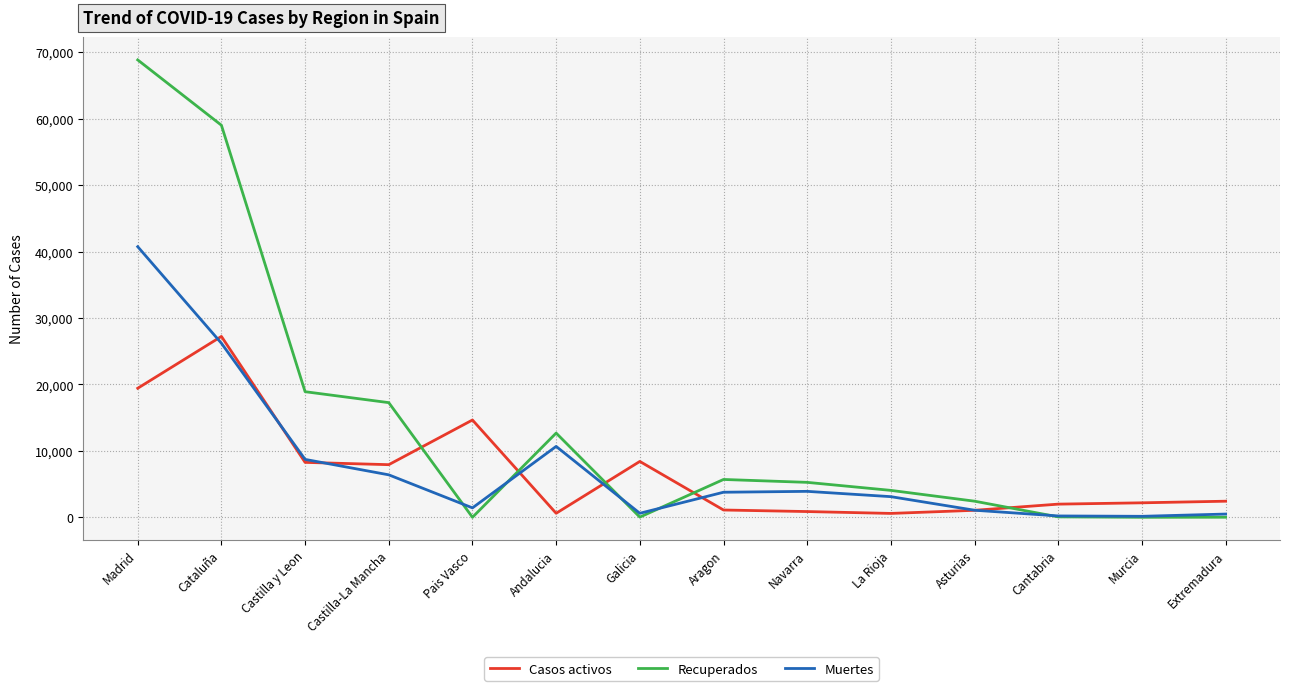

List the series in order of their peak value, highest first.

Recuperados, Muertes, Casos activos